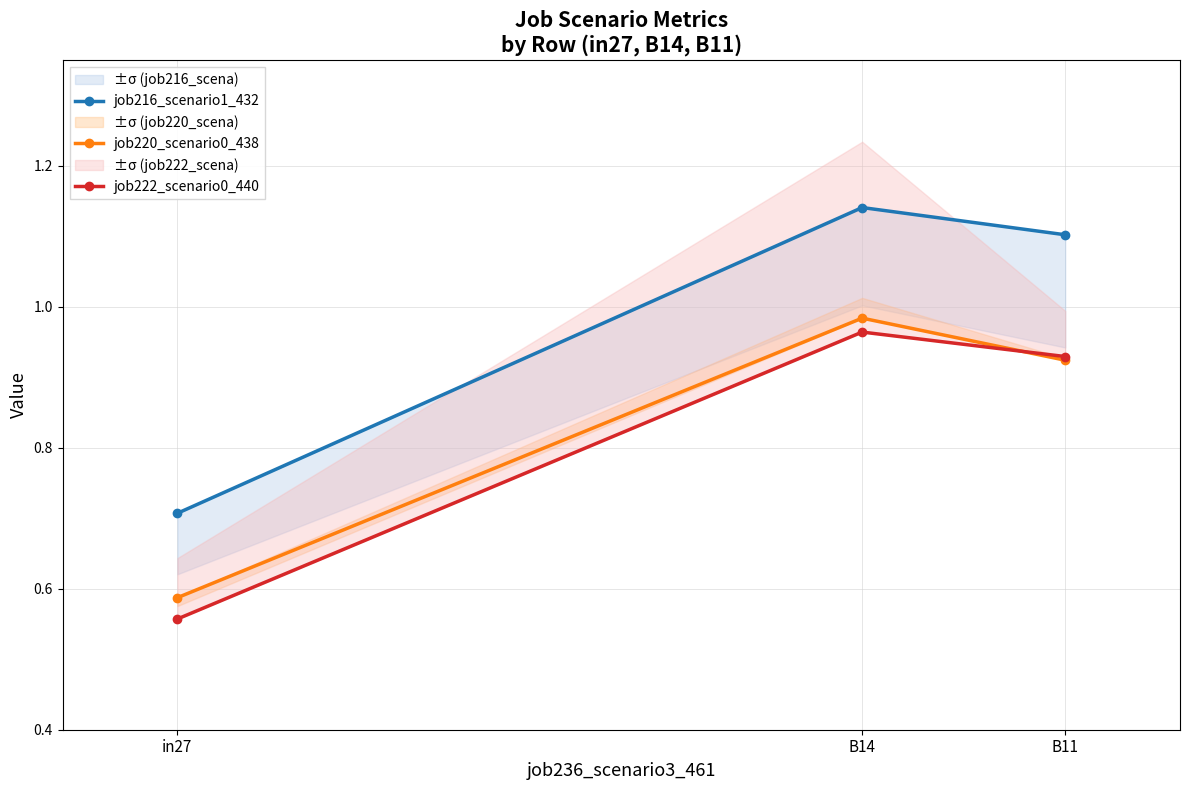

What is the average value of the job216_scenario1_432 series?

1.0